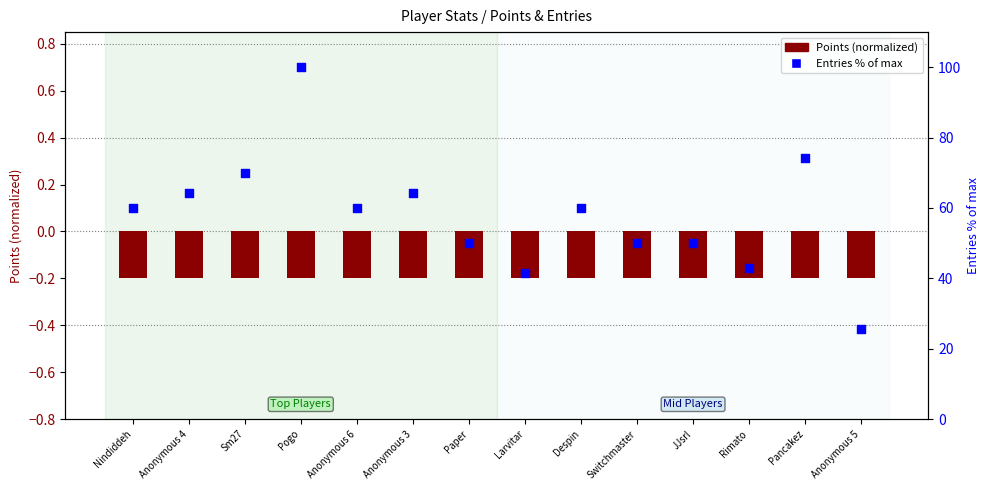

At how many categories does at least one series exceed 56?

8